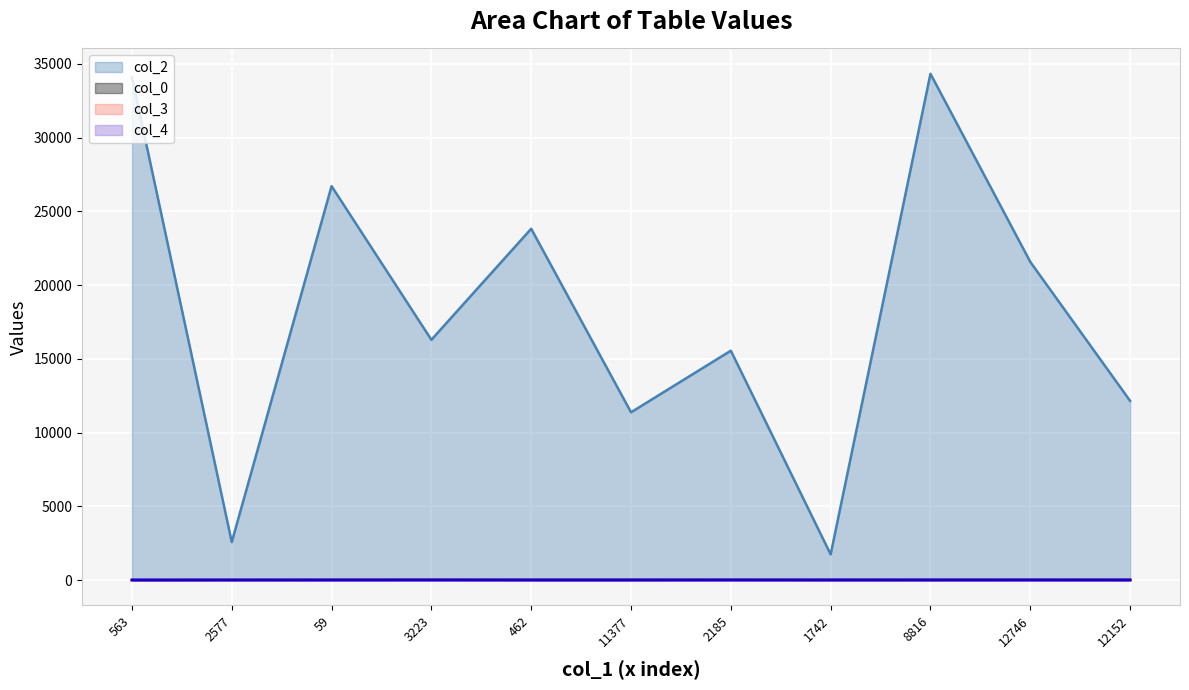

Rank the series at 462 from lowest to highest value.

col_3, col_4, col_0, col_2